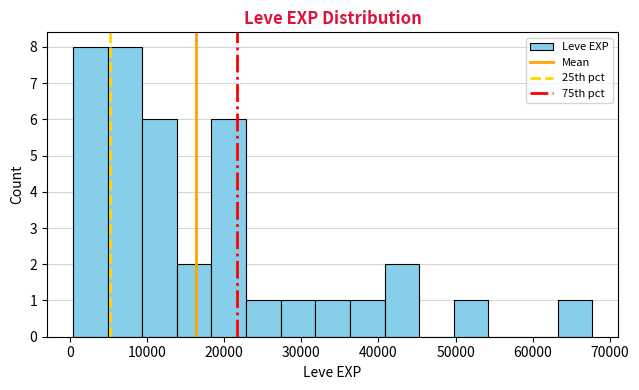

Reading left to right, list every bar in this chart as the range it spans on the x-axis followed by its height. Neither the bar edges nor the heights are printed on the chart, so give them approximately, as read against the axes.

0 to 5000: 8
5000 to 9000: 8
9000 to 14000: 6
14000 to 18000: 2
18000 to 23000: 6
23000 to 27000: 1
27000 to 32000: 1
32000 to 36000: 1
36000 to 41000: 1
41000 to 45000: 2
45000 to 50000: 0
50000 to 54000: 1
54000 to 59000: 0
59000 to 63000: 0
63000 to 68000: 1